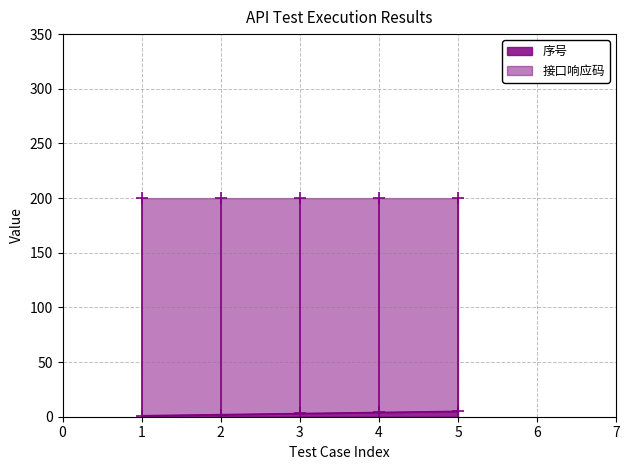

What is the average value?

3